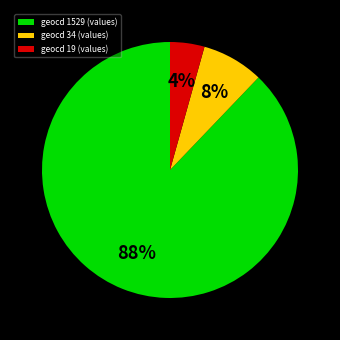

Is it true that geocd 19 (values) is 4% of the pie?

True